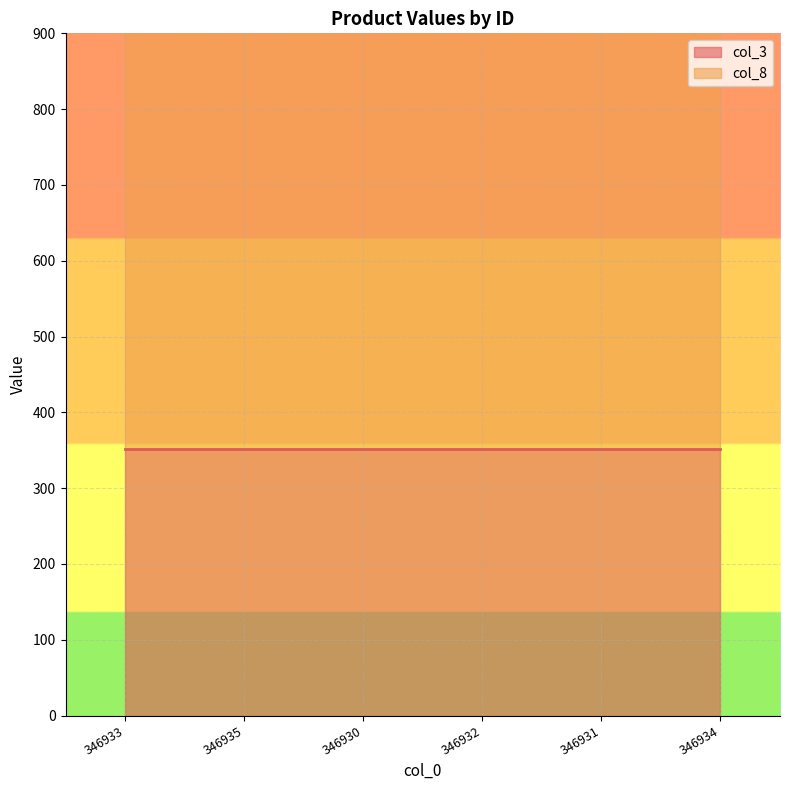

At which category is the sum across all series the highest?

346933